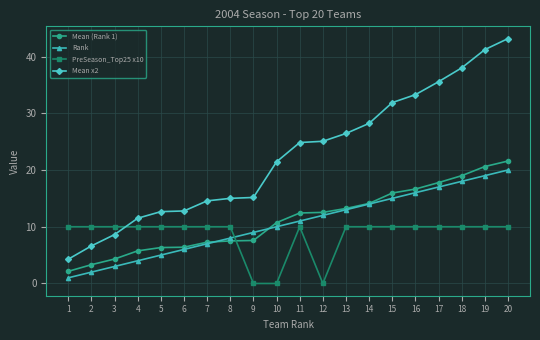

What is the lowest value of the Mean (Rank 1) series?

2.1